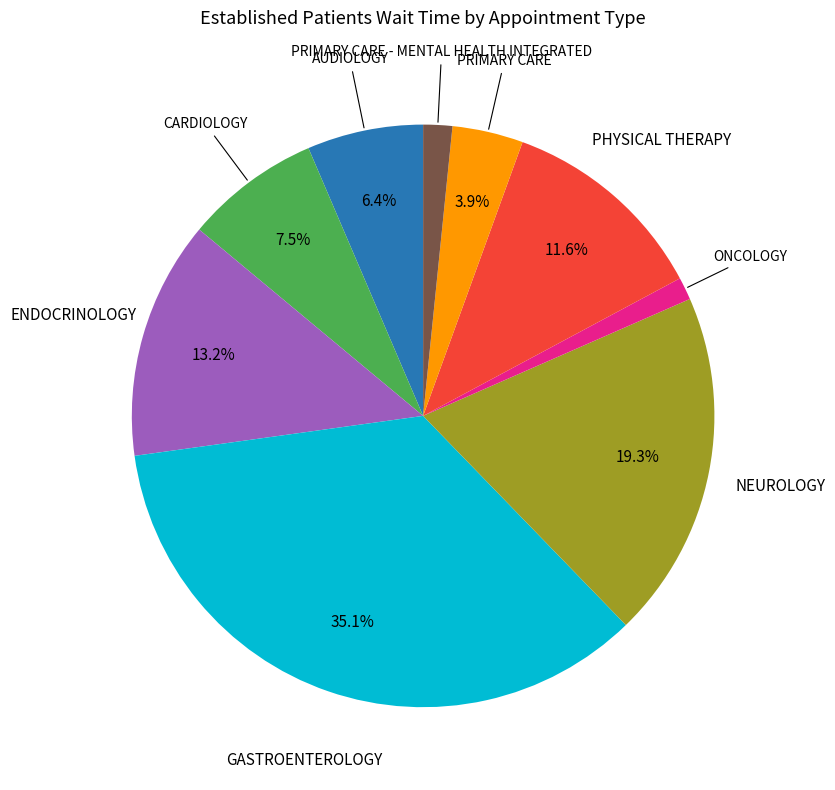

Is there any slice that represents more than half of the pie?

No